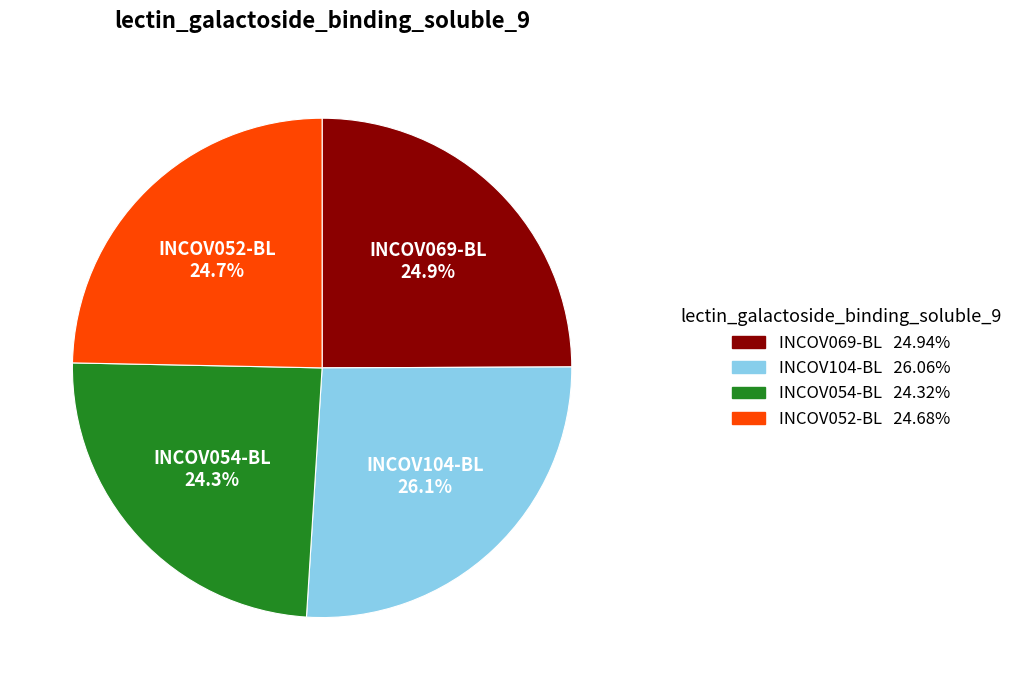

To the nearest percent, what is the difference between the largest and smallest slice percentages?

2%